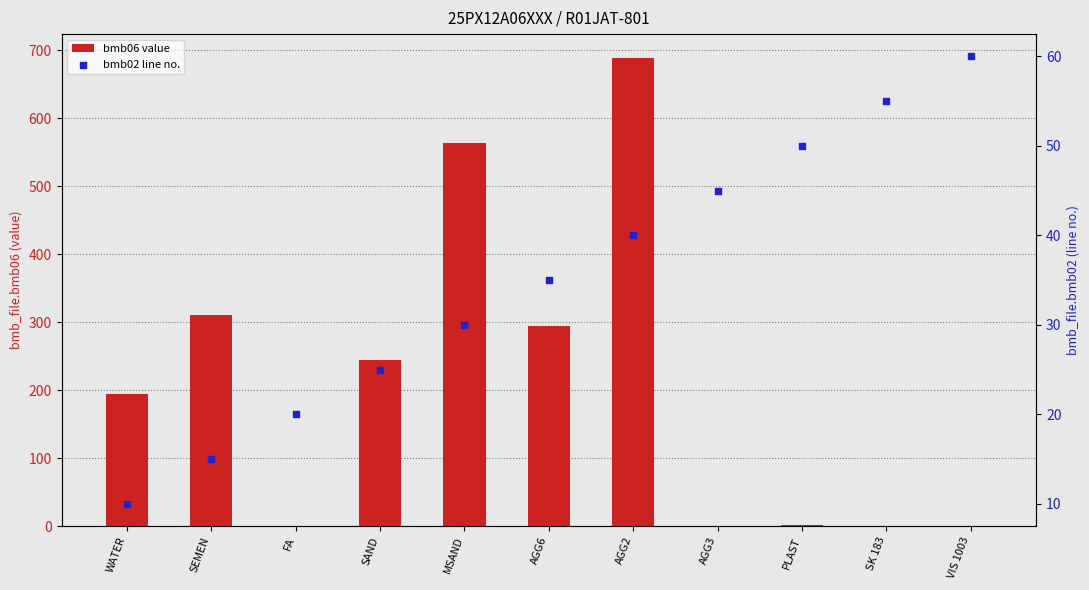

Which series has the largest total across all categories?

bmb06 value